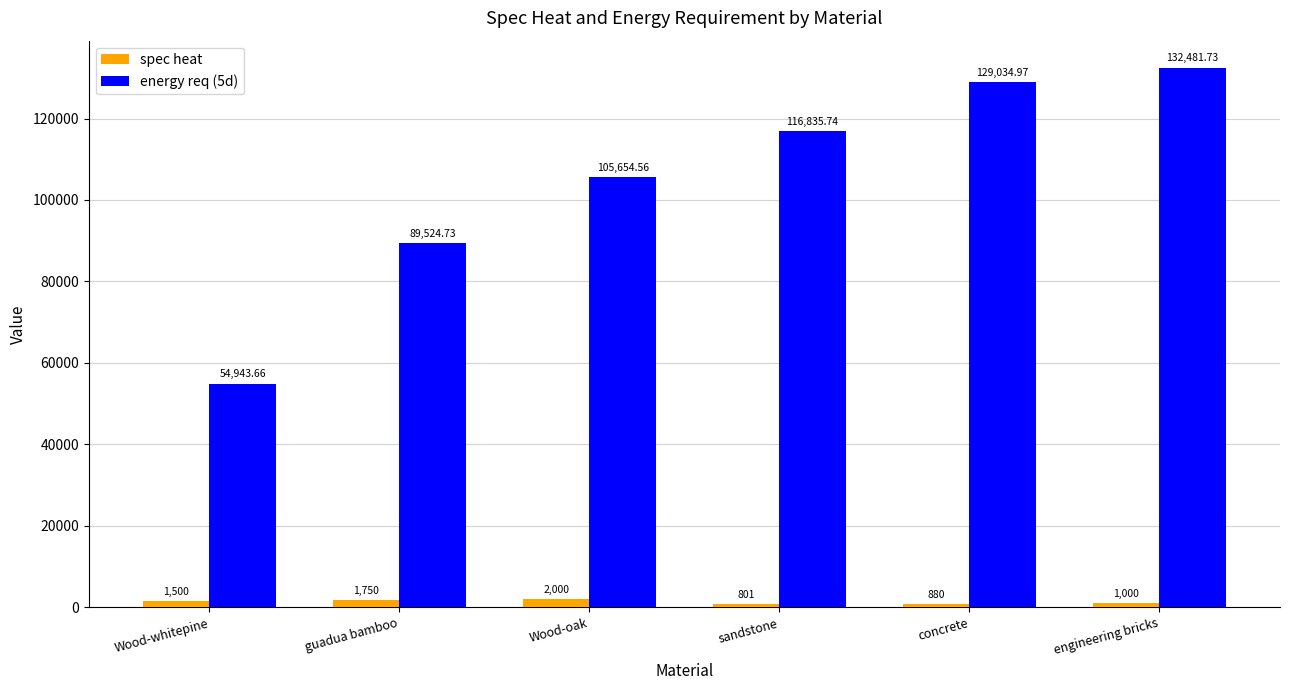

Which series has the largest total across all categories?

energy req (5d)